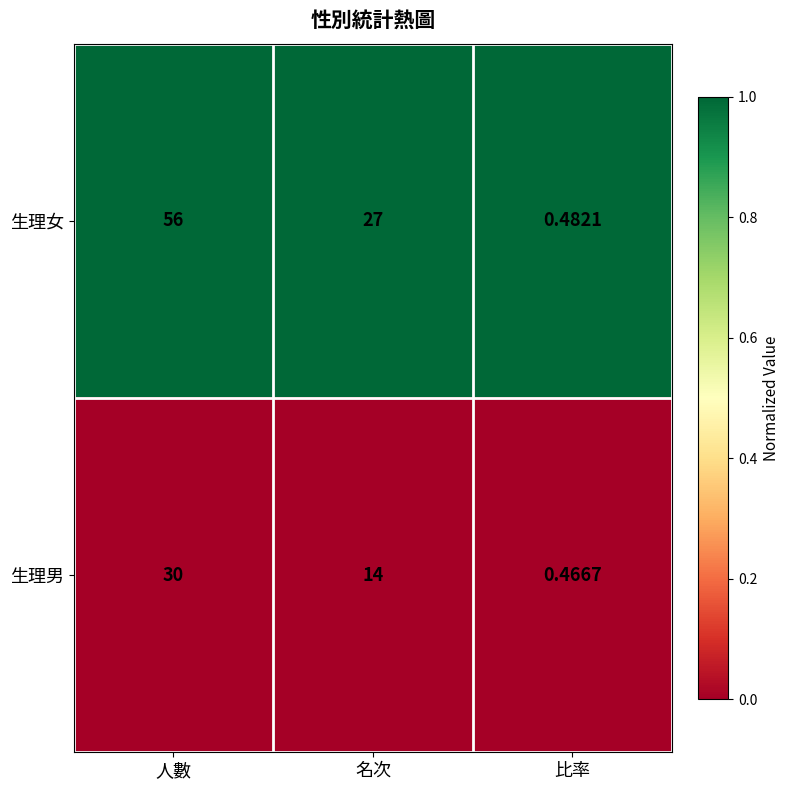

Which category has the lowest value in the 生理男 series?

比率